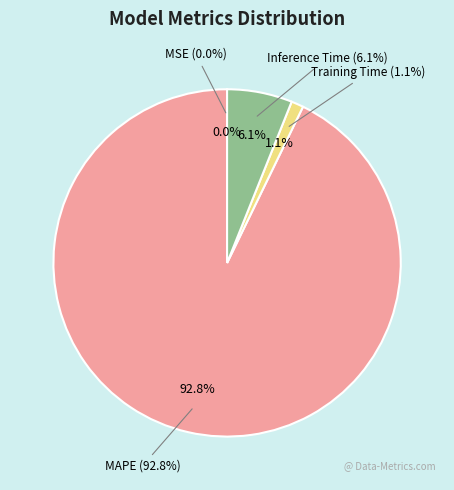

Between MAPE and Training Time, which is larger?

MAPE